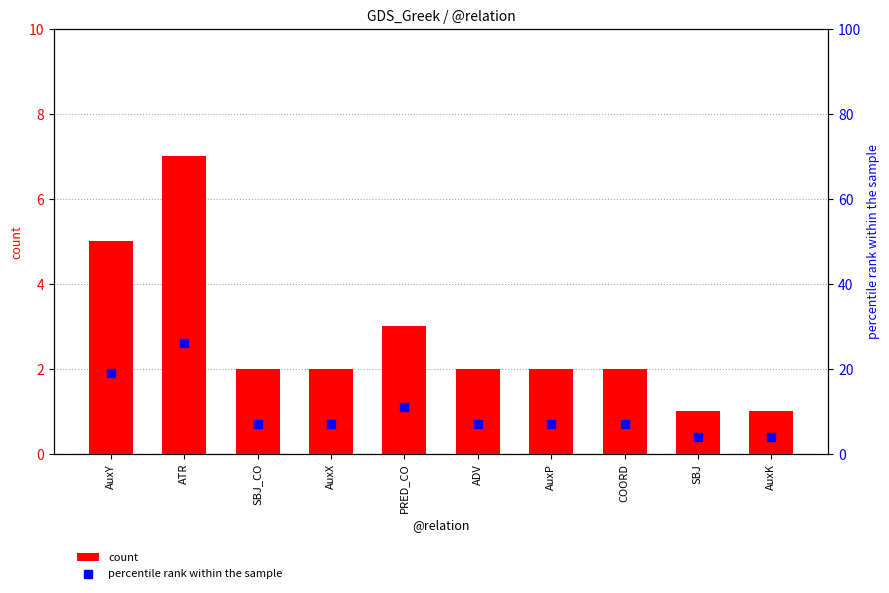

Which series reaches the maximum Y coordinate?

percentile rank within the sample